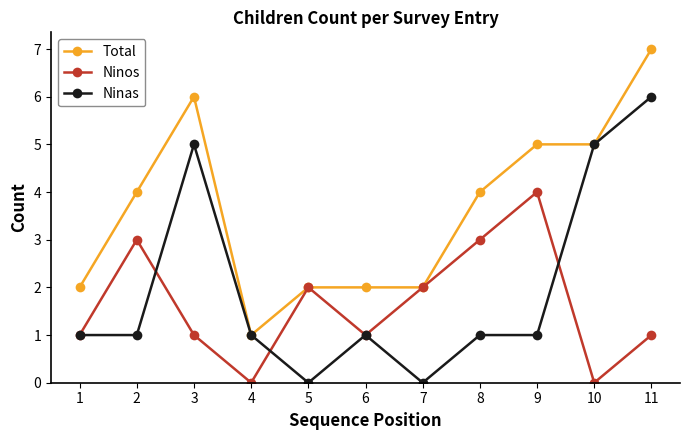

Which category has the highest value across all series?

11